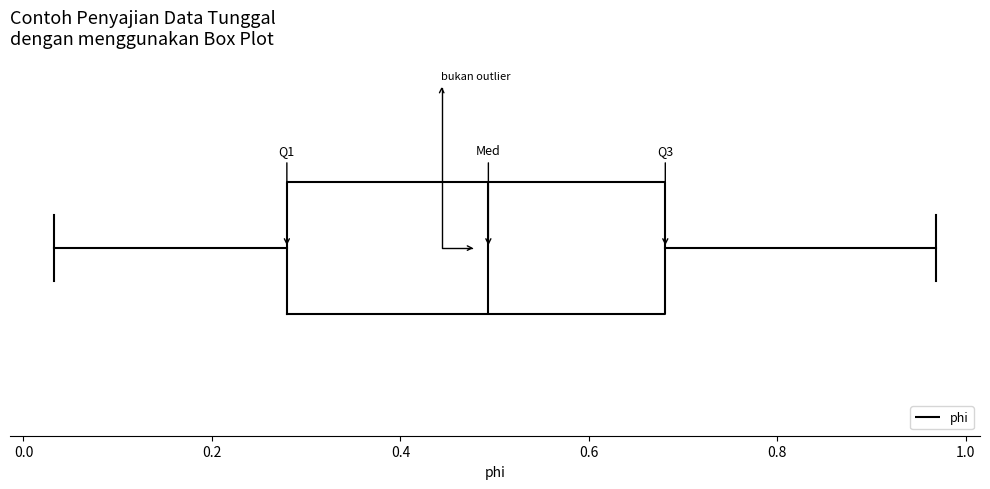

Read this box plot against the x-axis: the position of the median line, the range covered by the box, and the ends of both whiskers. The values are not printed on the chart, so give them approximately, as read against the axis.

median 0.50, box 0.28 to 0.68, whiskers 0.04 to 0.96